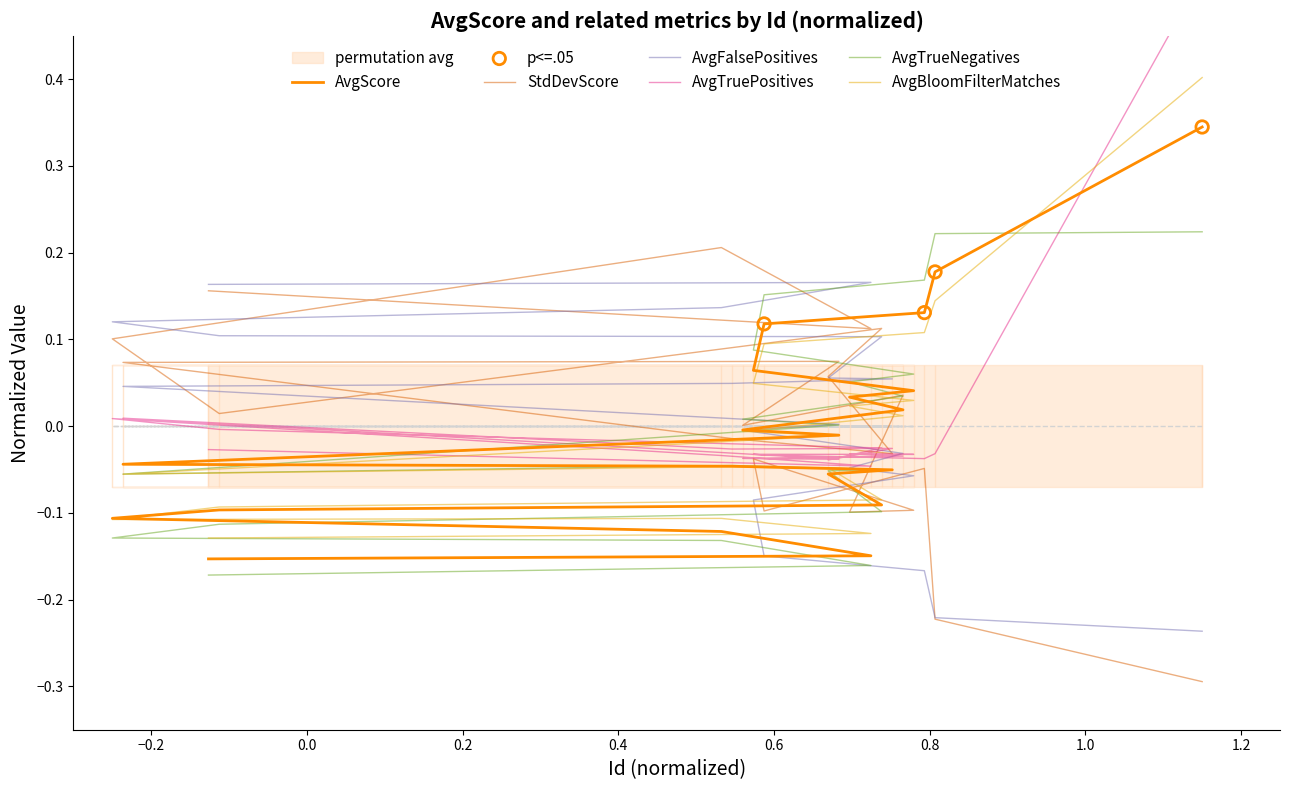

At how many categories does at least one series exceed 0?

20